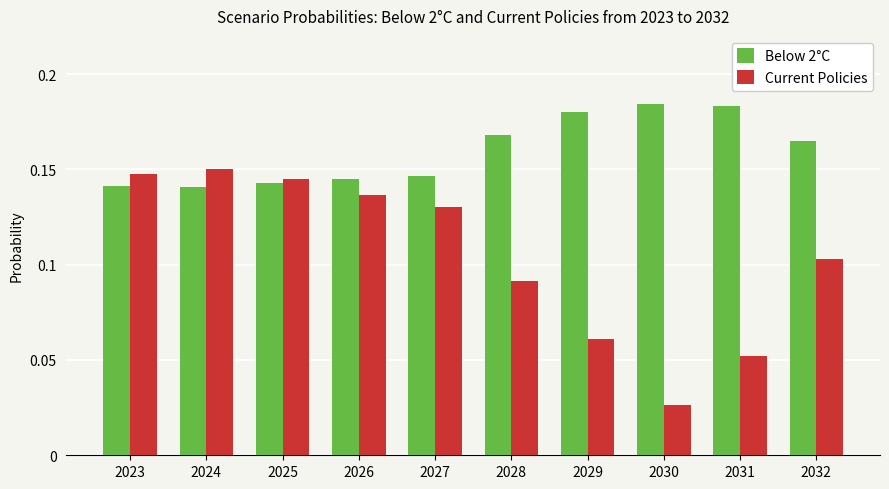

What is the sum of the Current Policies values at 2023 and 2026?

0.3